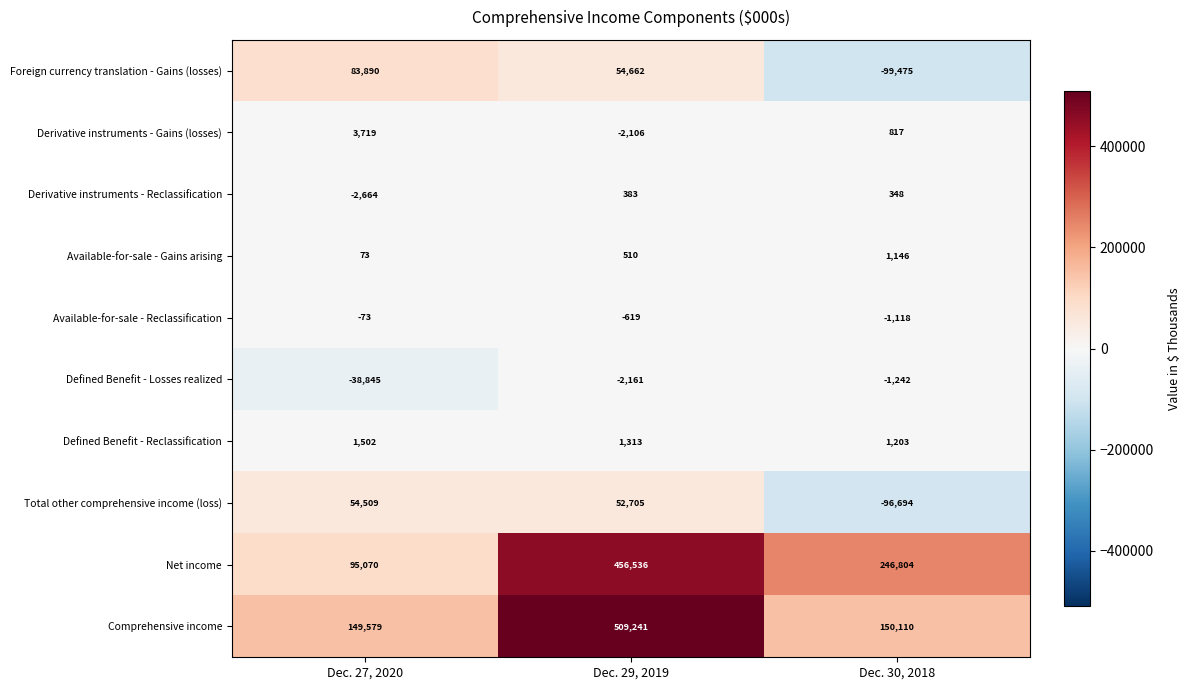

Which series changed the most between Dec. 27, 2020 and Dec. 30, 2018?

Foreign currency translation - Gains (losses)